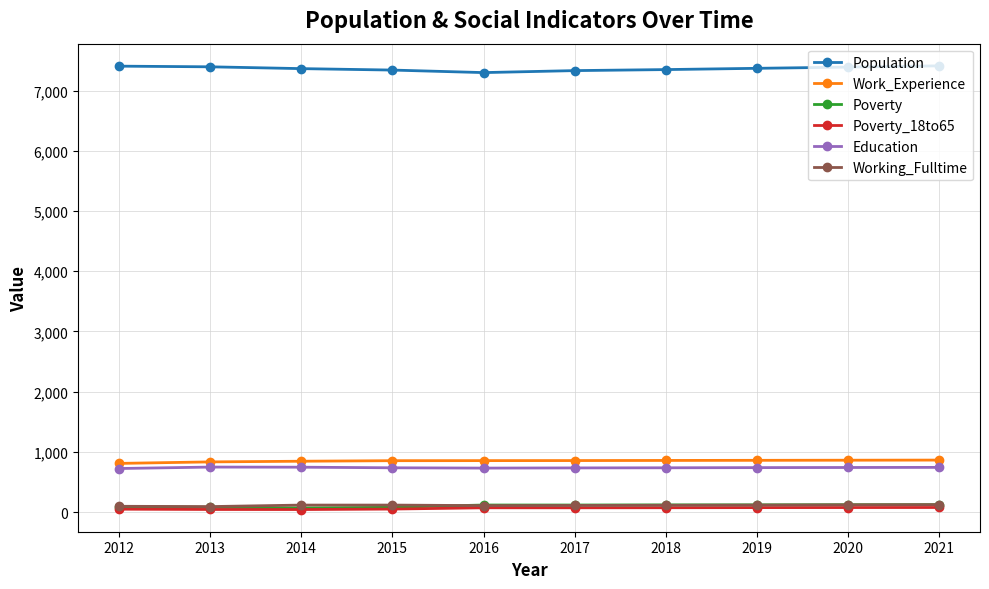

True or false: Education has more than 0 points higher than both neighbors.

True